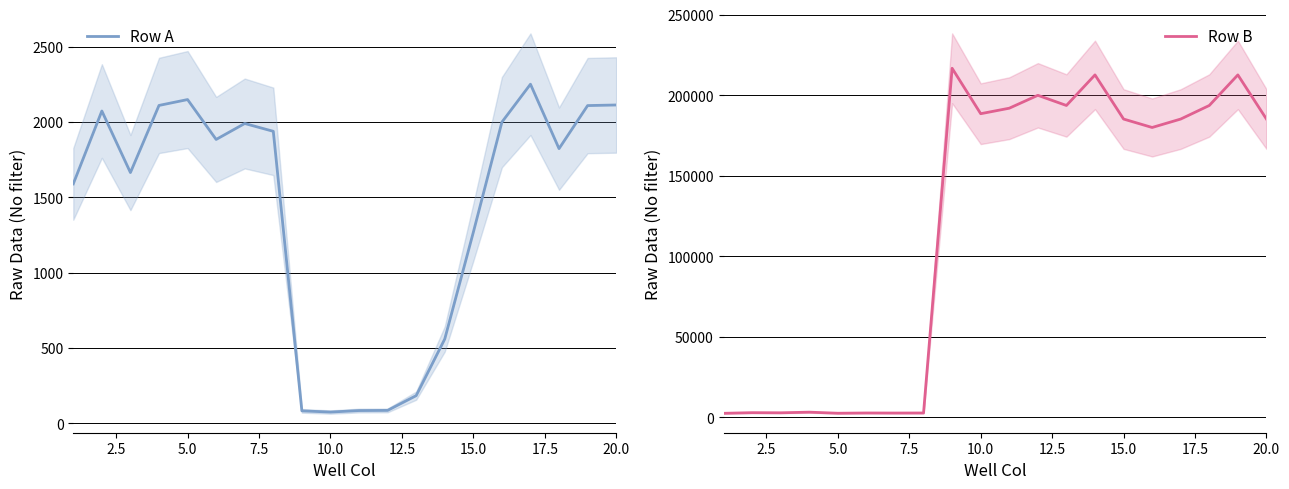

Reading left to right, what are all the values shown in this chart?

Row A: 1589	2073	1664	2110	2149	1884	1990	1938	81	73	83	84	182	558	1267	1999	2251	1823	2109	2113
Row B: 2452	2849	2769	3163	2499	2656	2616	2652	216622	188427	191841	199850	193535	212511	185112	179874	185112	193535	212511	185112